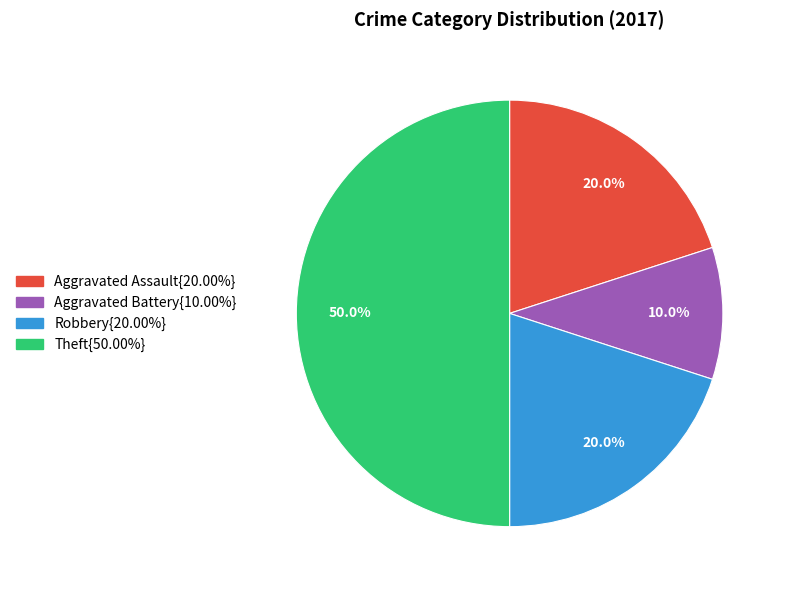

Does any single category account for the majority?

No